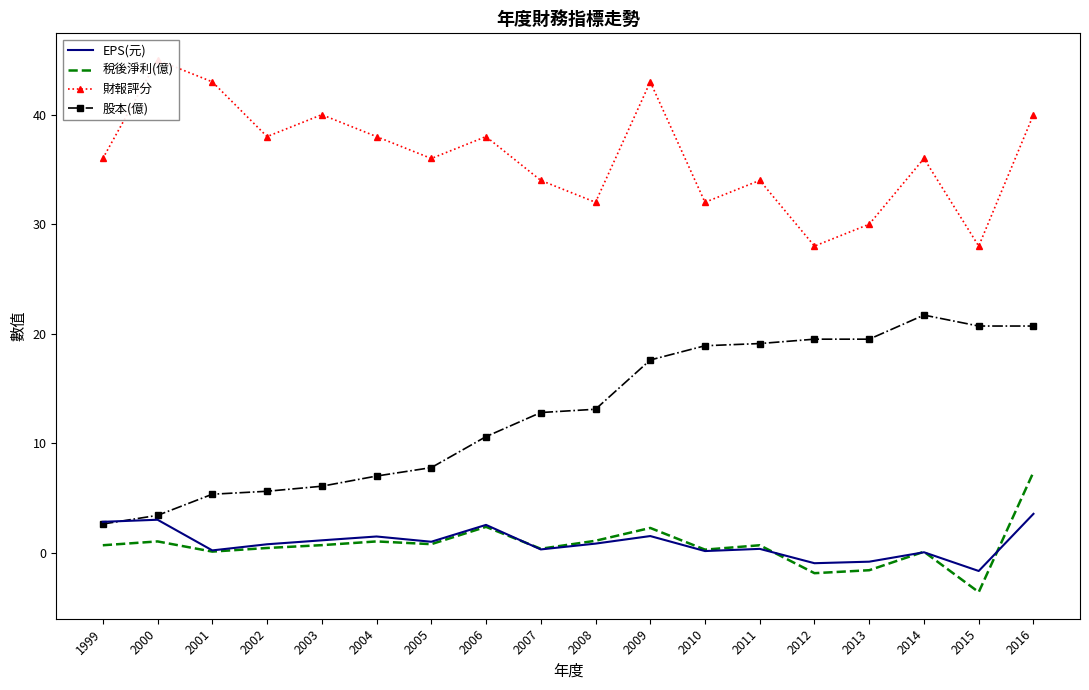

What is the difference between the maximum and minimum values in the EPS(元) series?

5.2